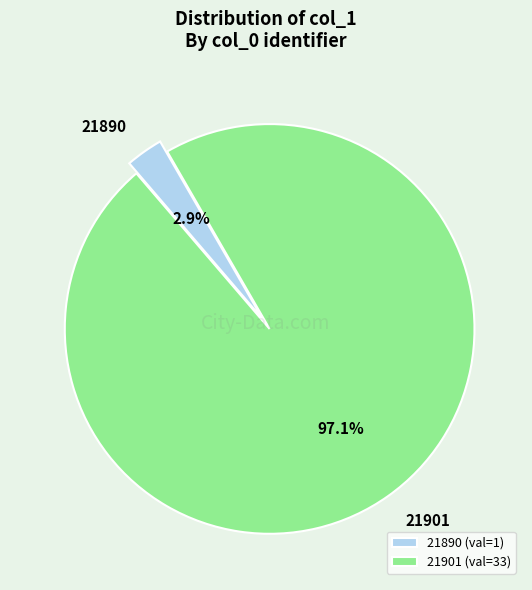

Which category has the smallest portion of the pie?

21890